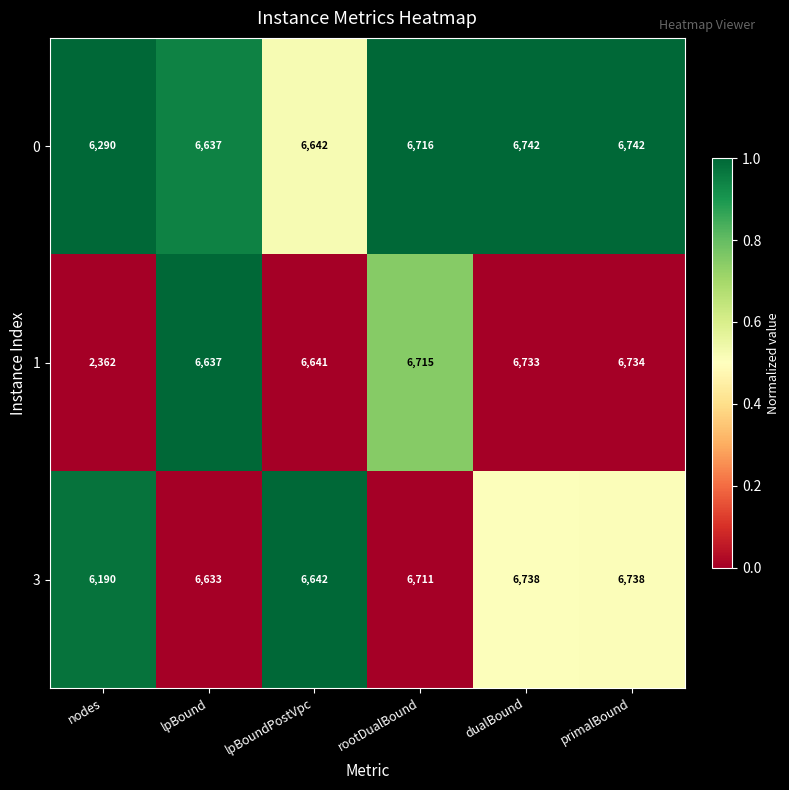

What is the total value across all series at dualBound?

20213